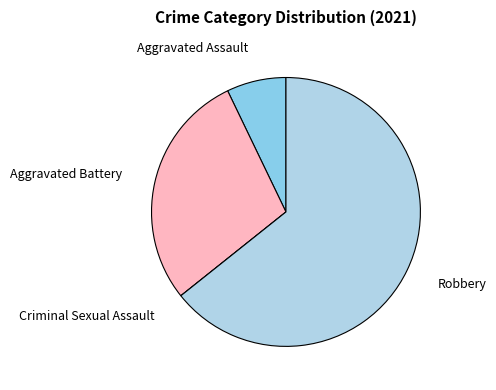

Which slice is the largest?

Robbery